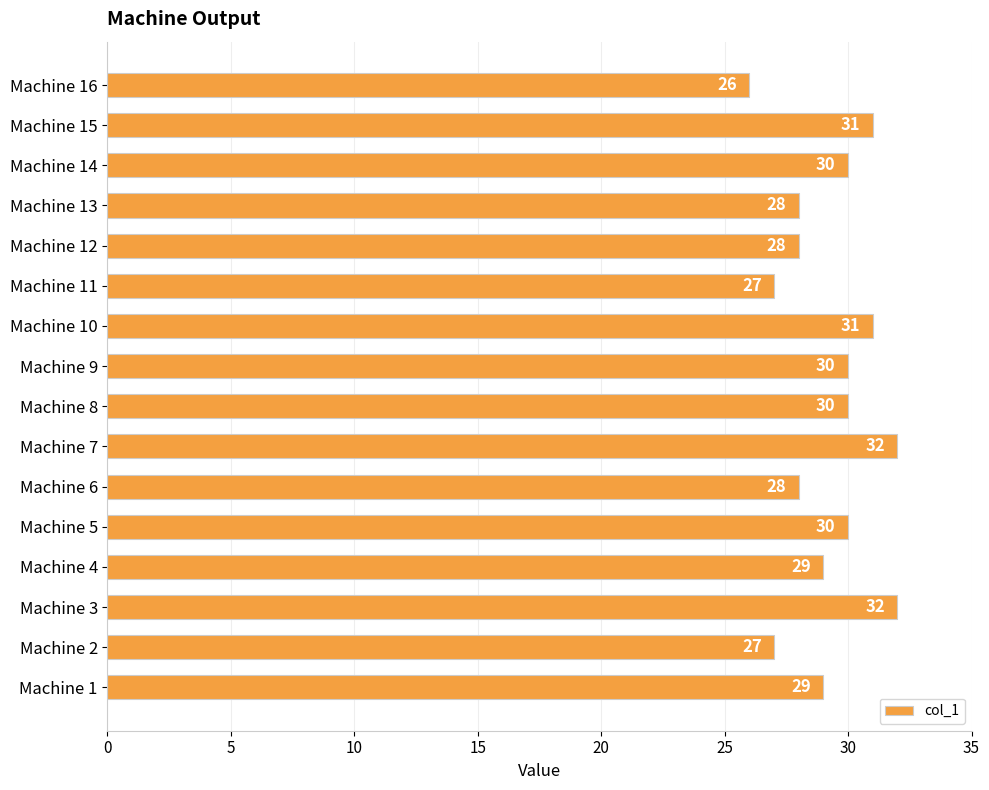

Are the bars horizontal?

Yes